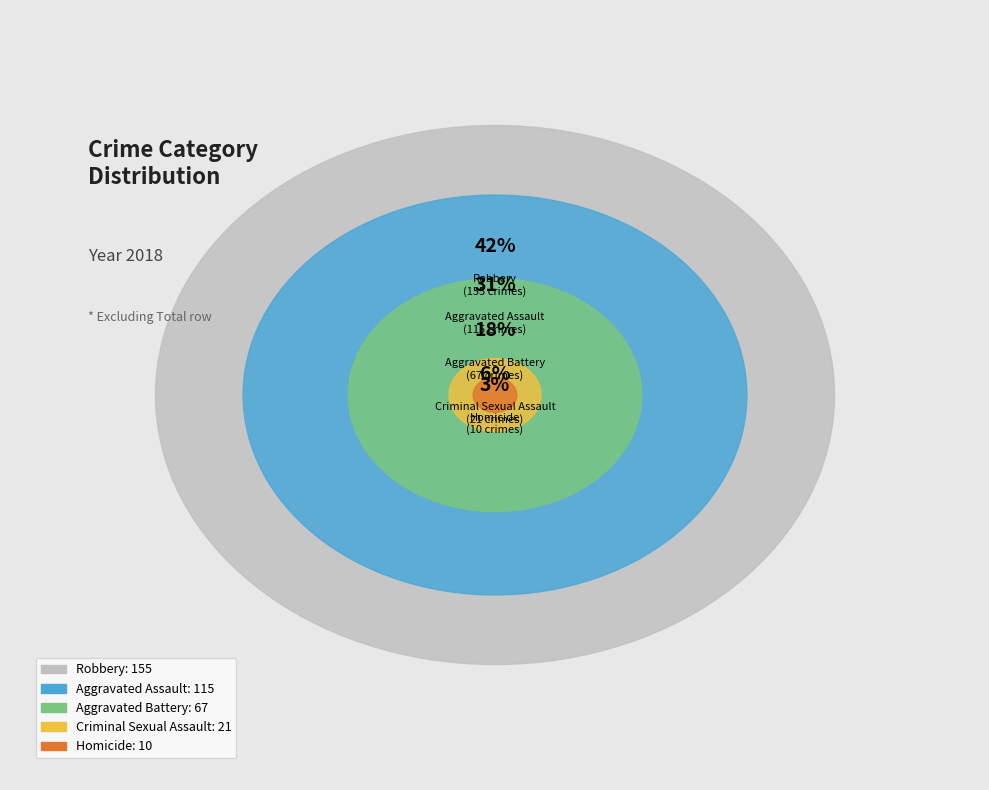

How many slices are in this pie chart?

5